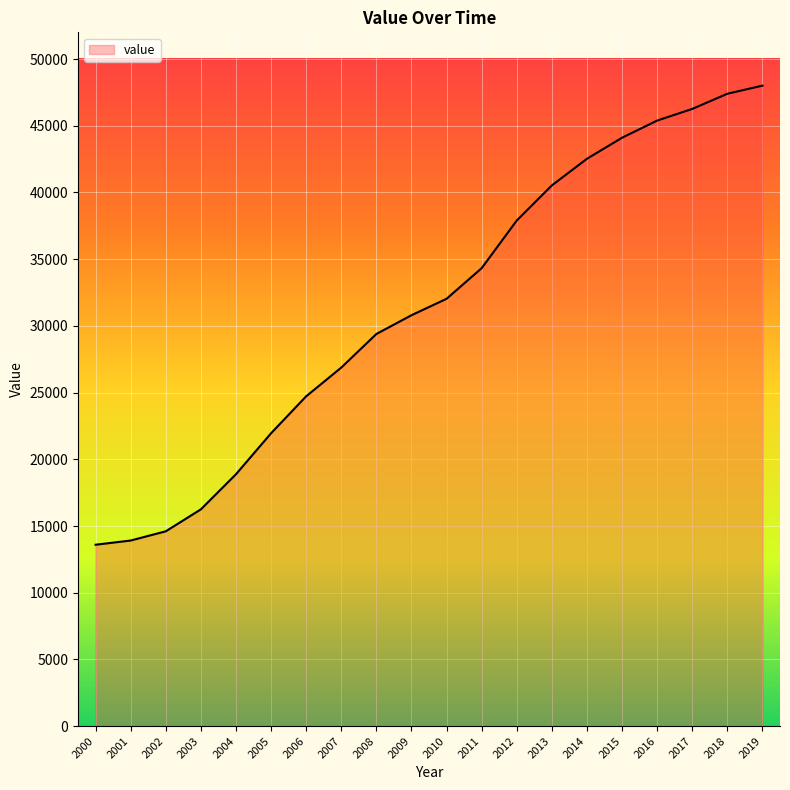

What is the ratio of the value at 2003 to the value at 2018?

0.3